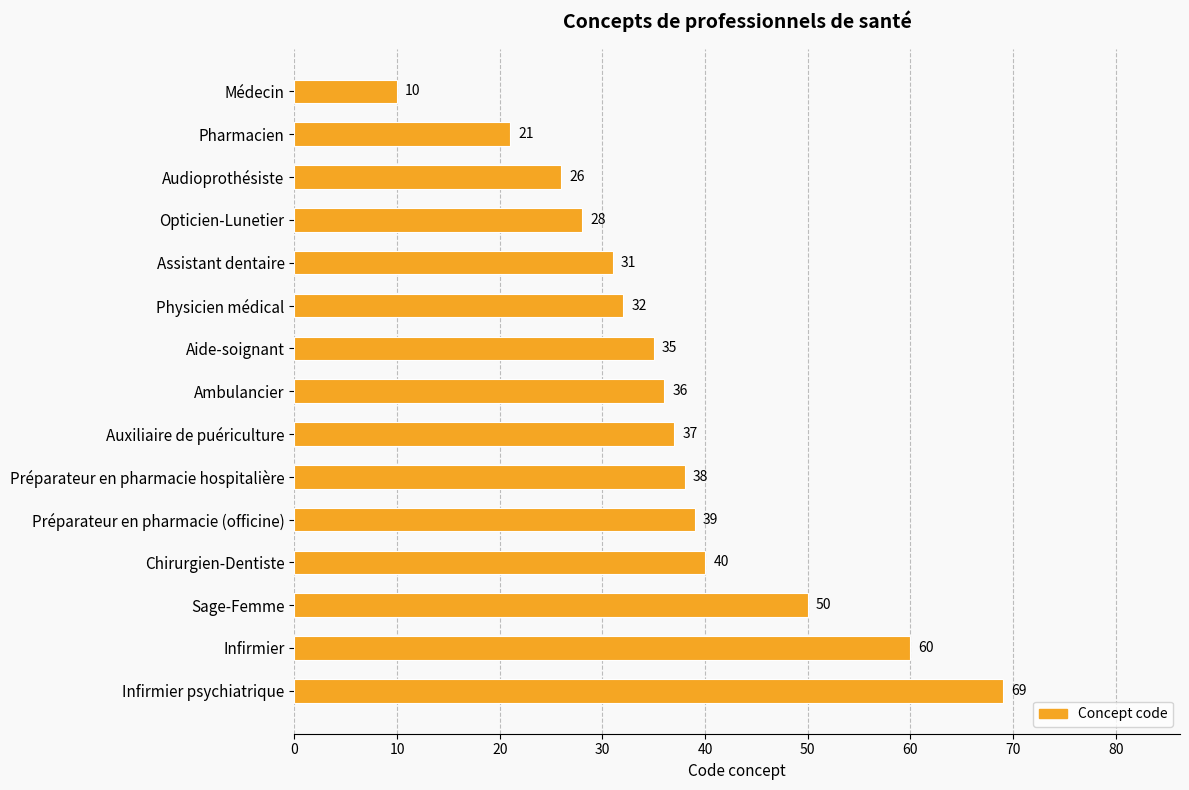

What is the difference between the second highest and minimum values?

50